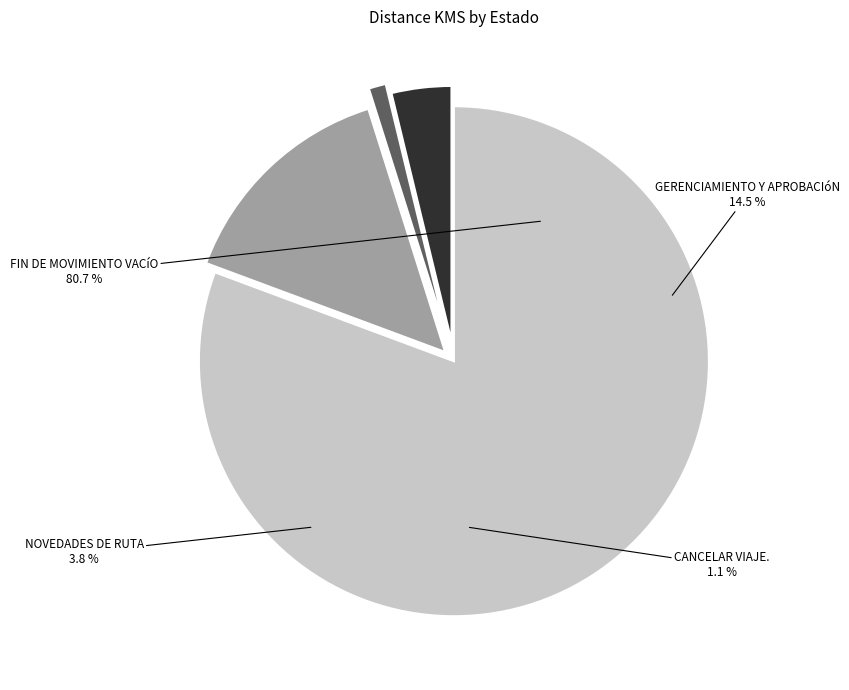

Rank the categories by value from highest to lowest.

FIN DE MOVIMIENTO VACíO, GERENCIAMIENTO Y APROBACIóN, NOVEDADES DE RUTA, CANCELAR VIAJE.